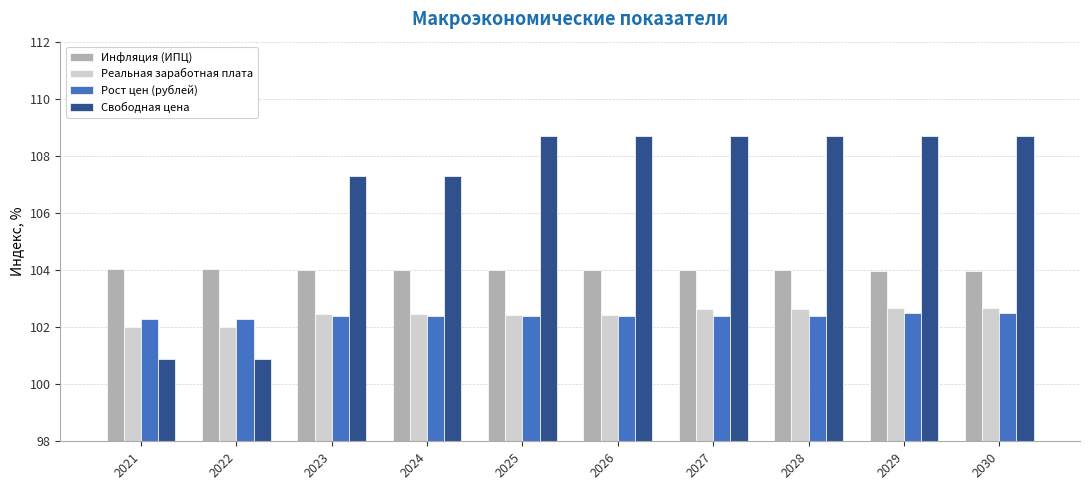

Which series has the widest spread of values?

Свободная цена